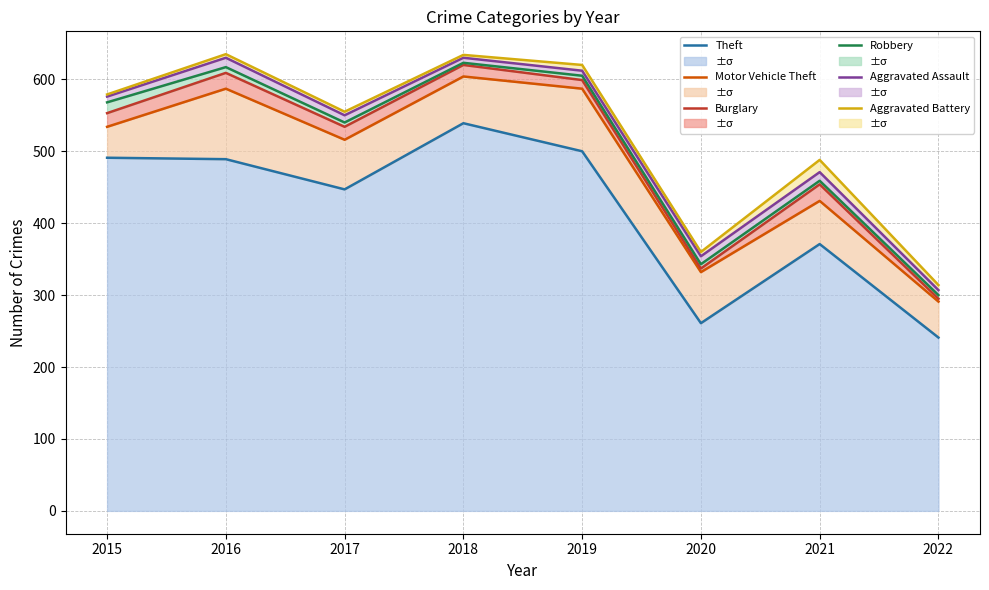

In Burglary, how many points are higher than both neighbors (excluding endpoints)?

3